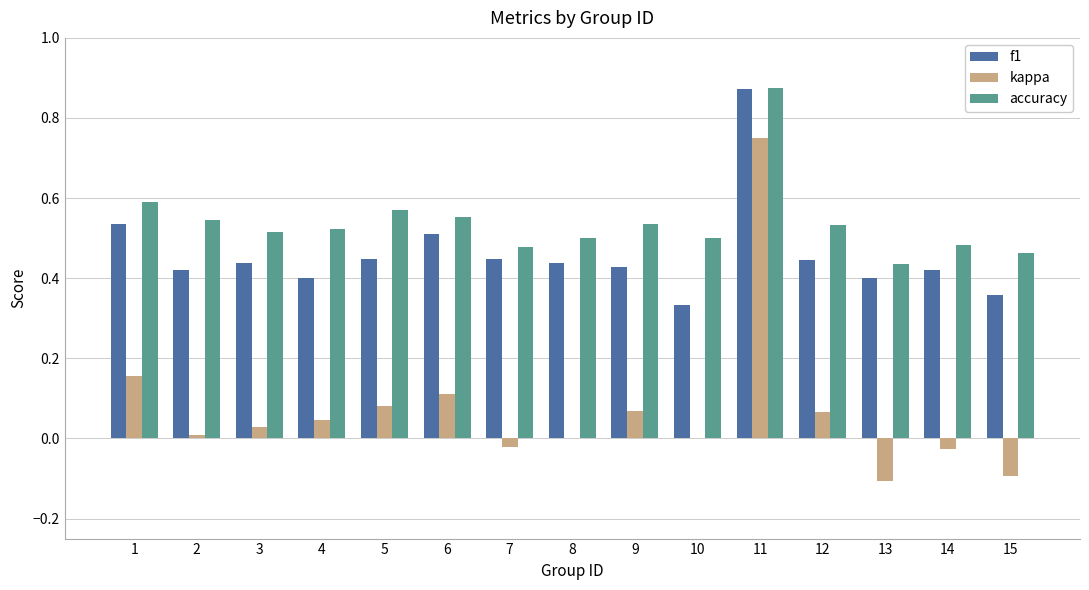

Is the value of f1 at 12 greater than the value of accuracy at 7?

No